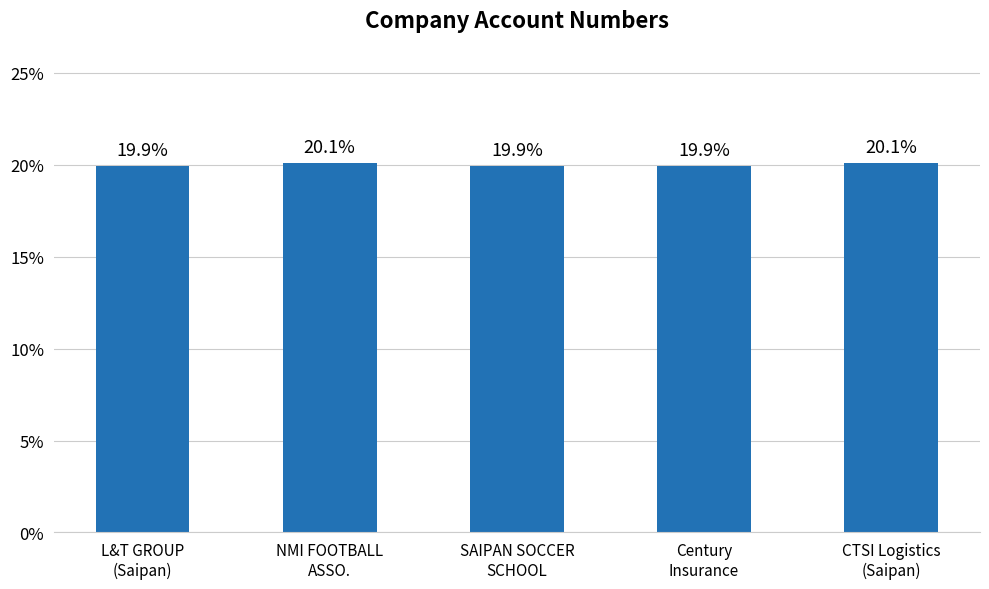

What is the value of the 3rd bar from the left?

19.9